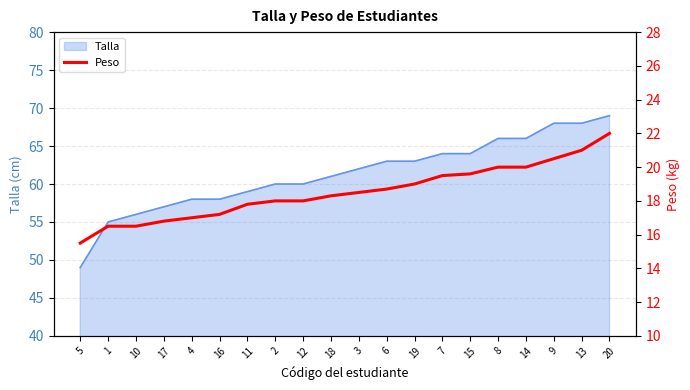

What is the maximum value for Talla?

69